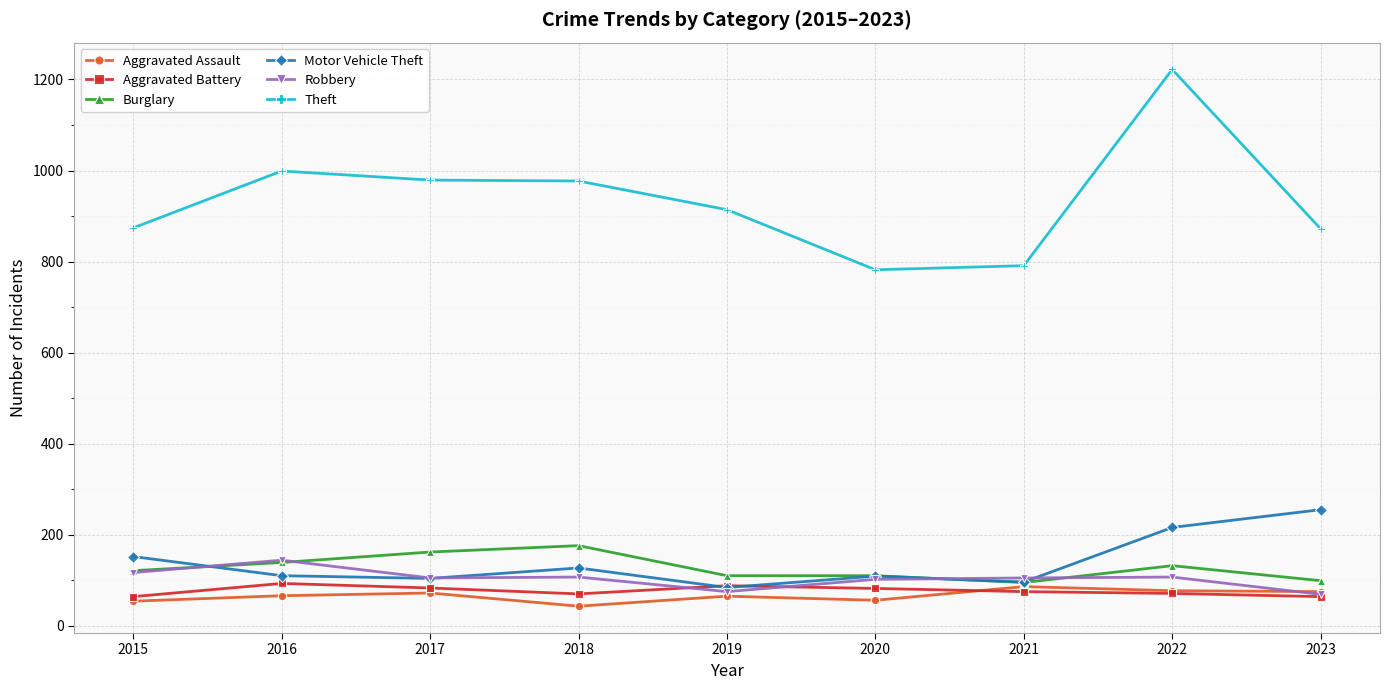

What is the minimum value shown in the chart?

43